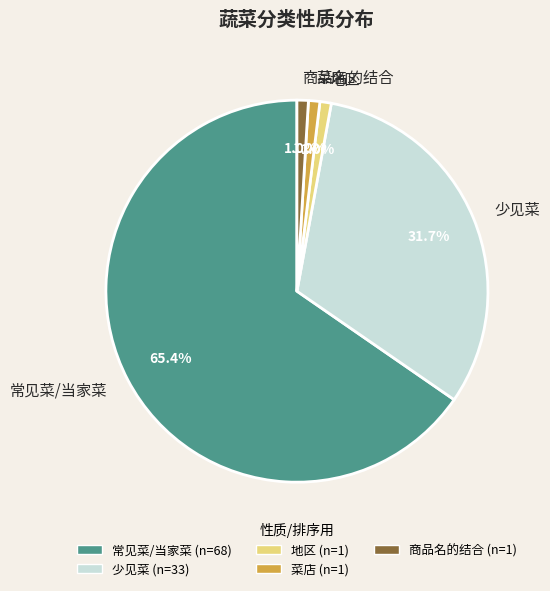

Which slice represents more than half of the pie?

常见菜/当家菜